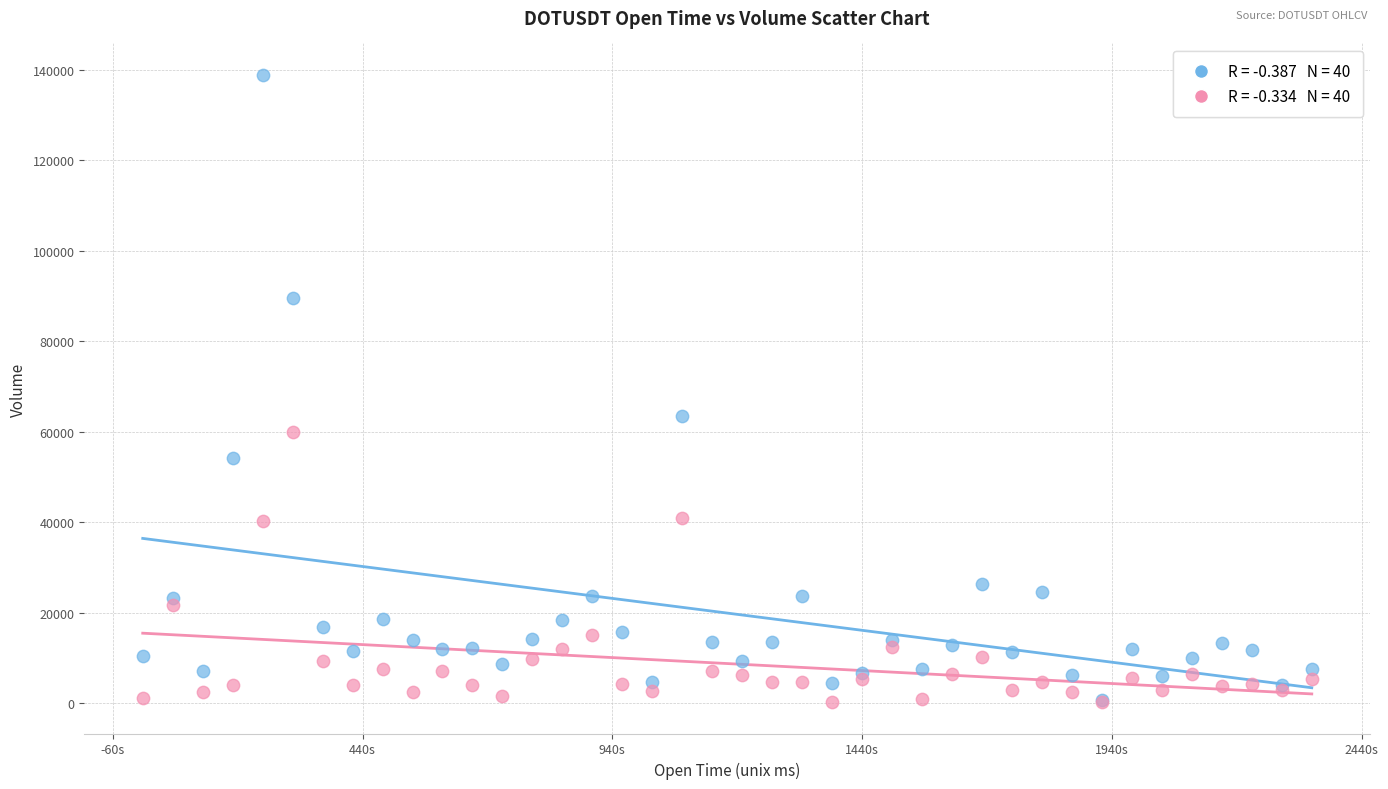

Across all series, what Y value is closest to 69531?

63533.2